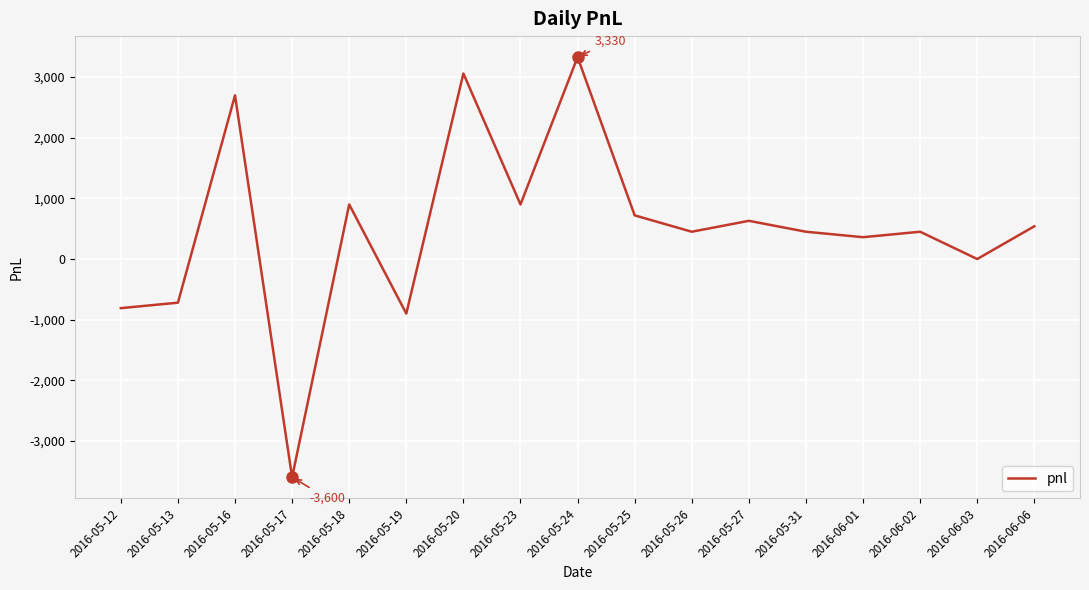

What is the sum of the values at 2016-05-20 and 2016-05-26?

3510